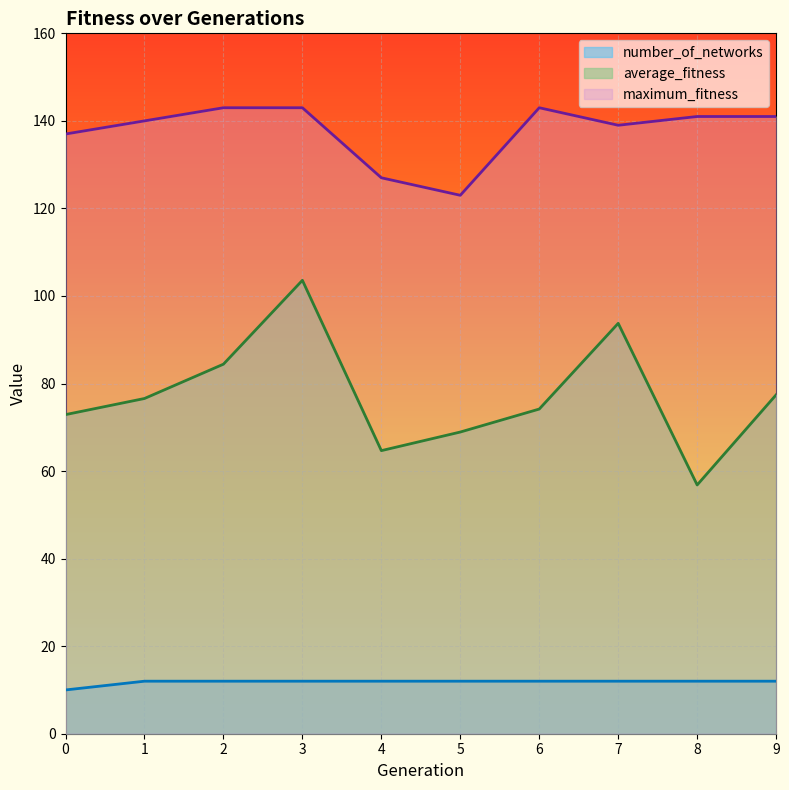

Rank the series by their average value, from highest to lowest.

maximum_fitness, average_fitness, number_of_networks